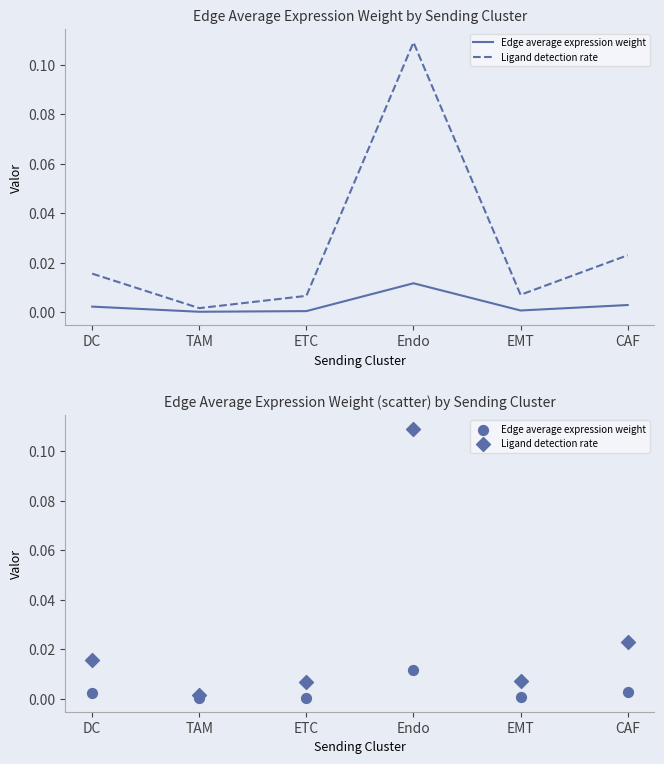

Which series contains the highest Y value?

Ligand detection rate